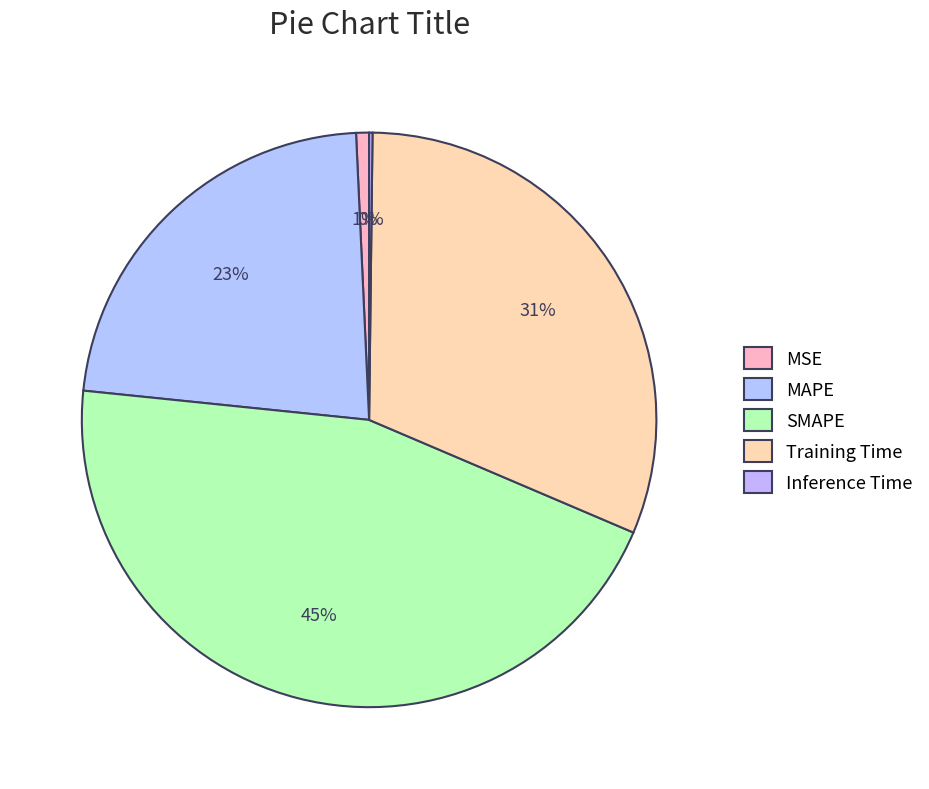

Do SMAPE and Training Time together represent more than half of the pie?

Yes